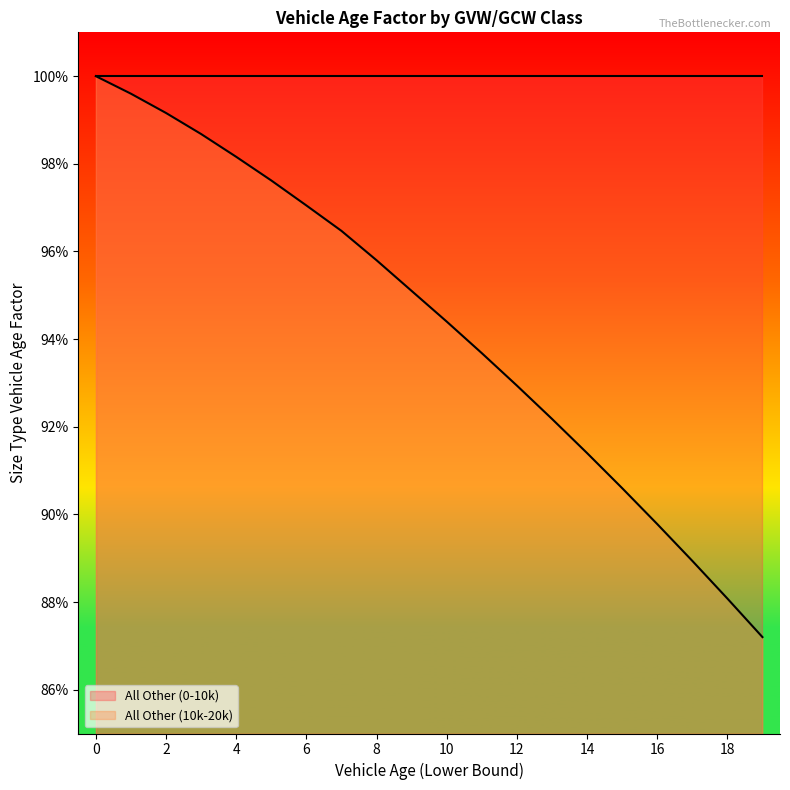

Read the value at 11.

0.9